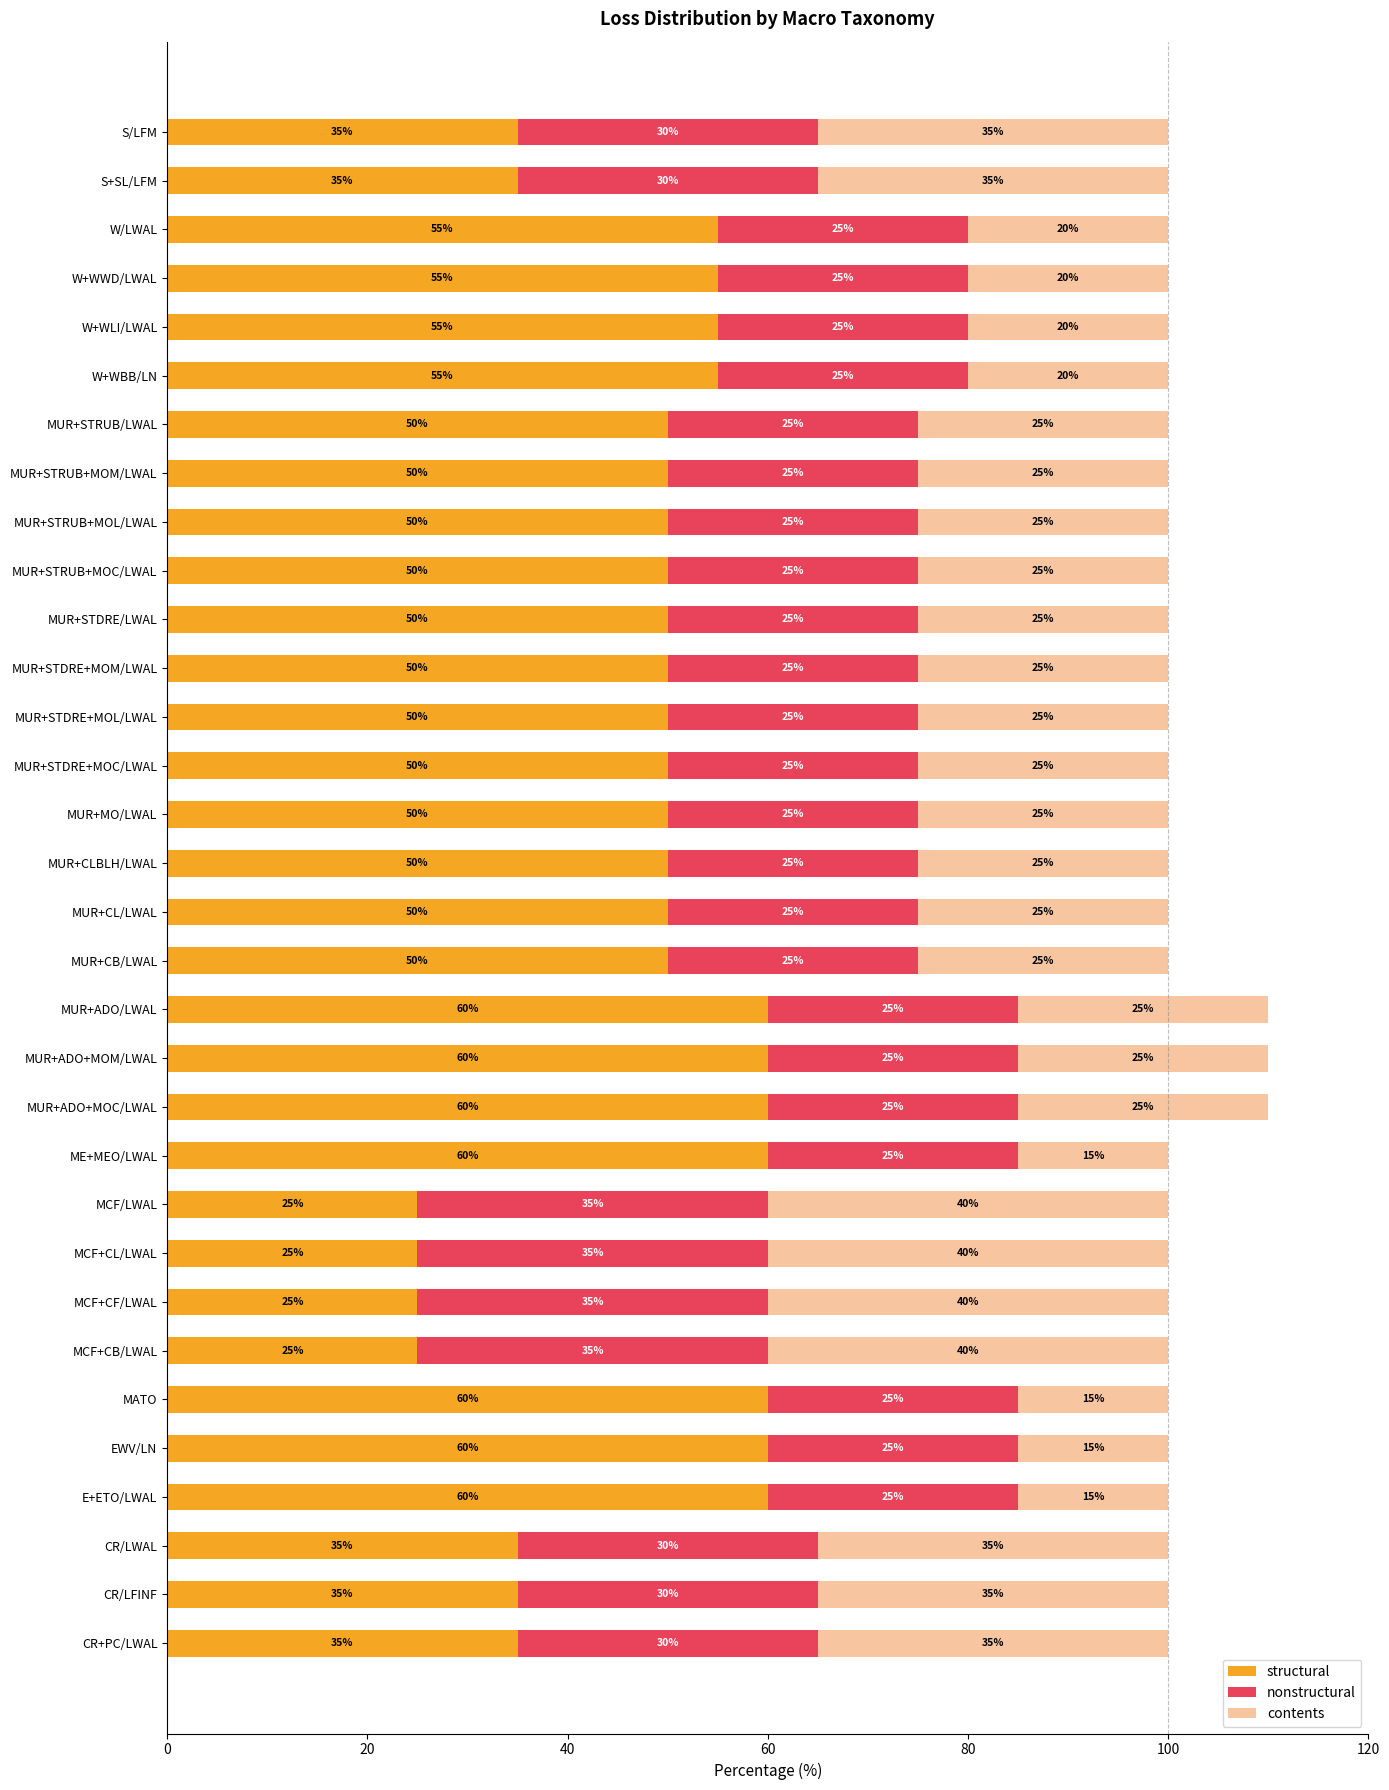

Is it true that structural equals 60 at MUR+ADO+MOC/LWAL?

True